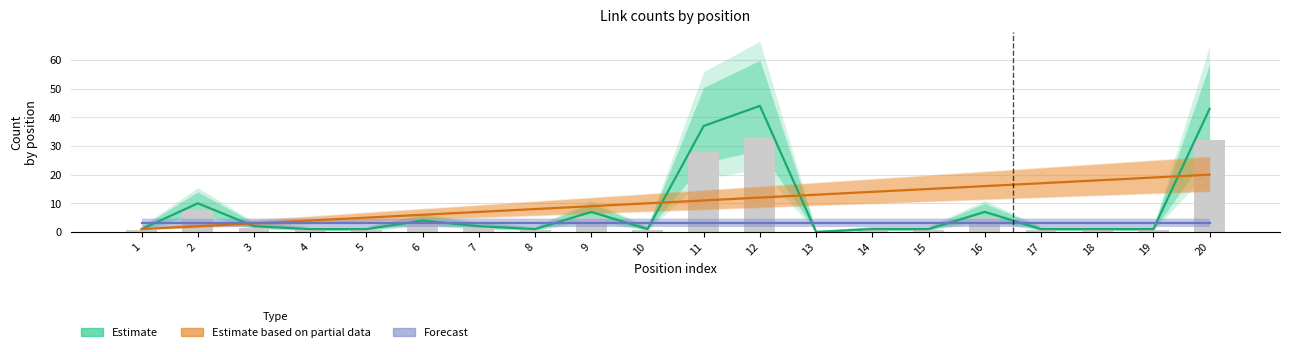

Reading right to left, extract all data points from this chart.

Estimate: 43	1	1	1	7	1	1	0	44	37	1	7	1	2	4	1	1	2	10	1
Estimate based on partial data: 20	19	18	17	16	15	14	13	12	11	10	9	8	7	6	5	4	3	2	1
Forecast: 3	3	3	3	3	3	3	3	3	3	3	3	3	3	3	3	3	3	3	3